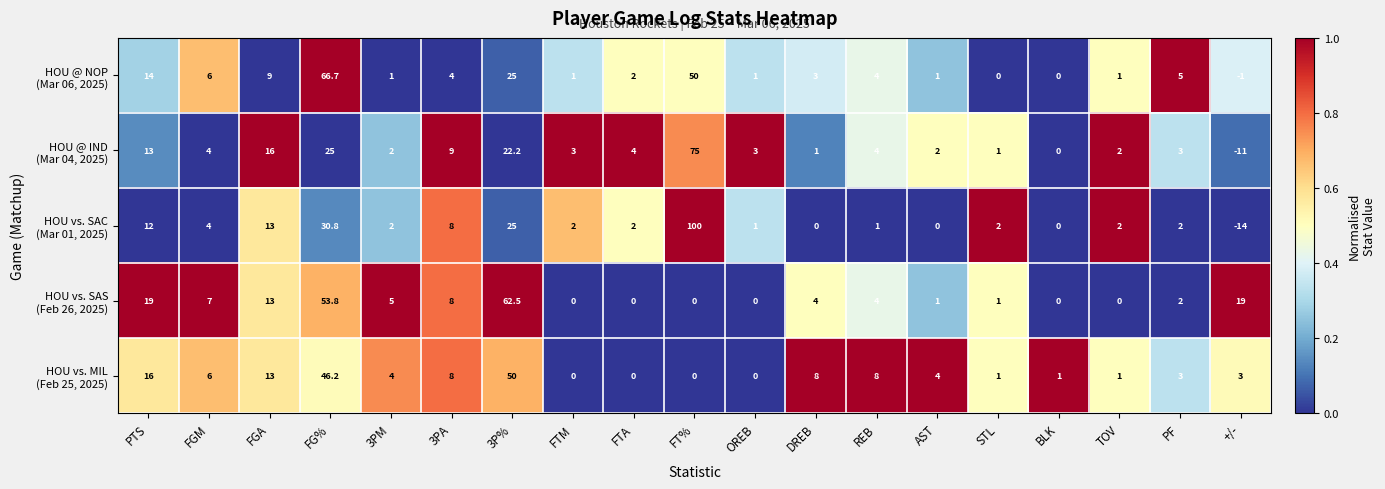

What is the total value across all series at 3P%?

184.7